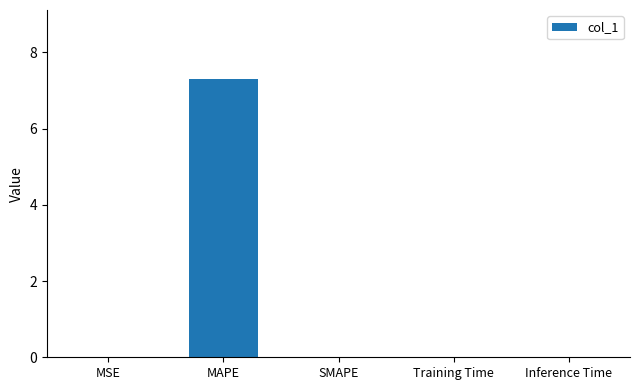

What is the greatest value displayed?

7.3